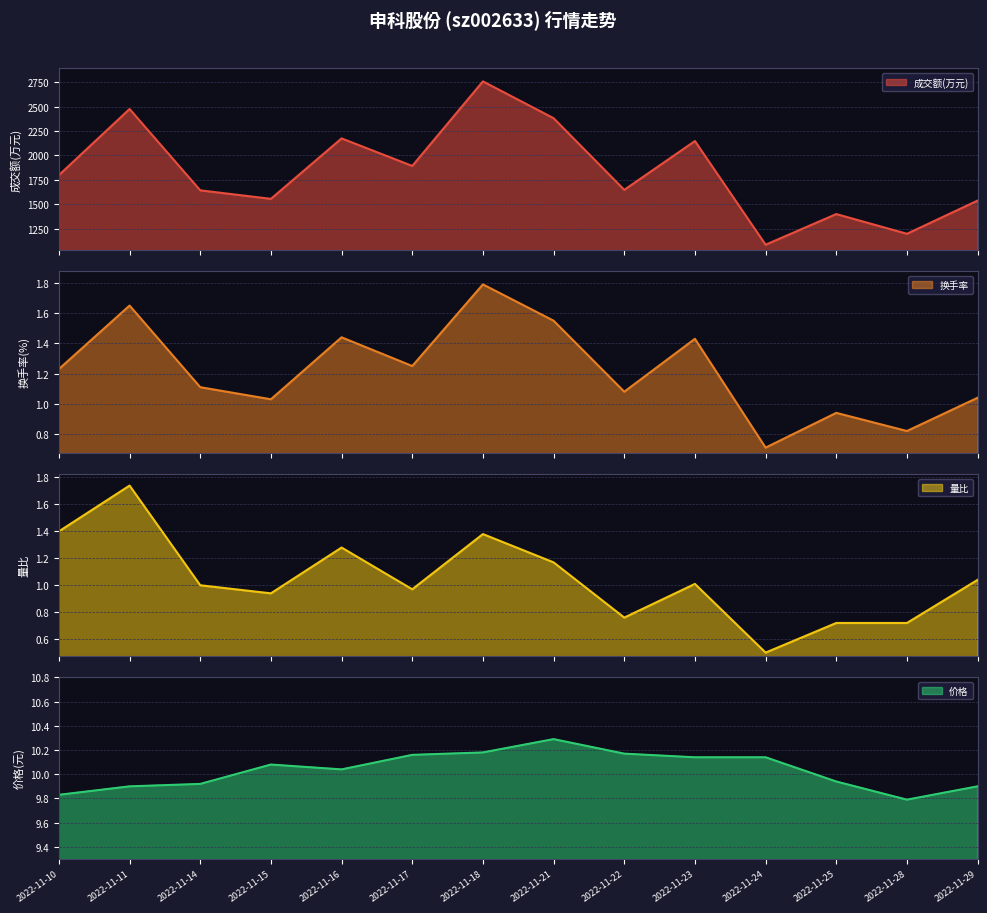

True or false: 成交额(万元) has more than 0 interior local peaks.

True